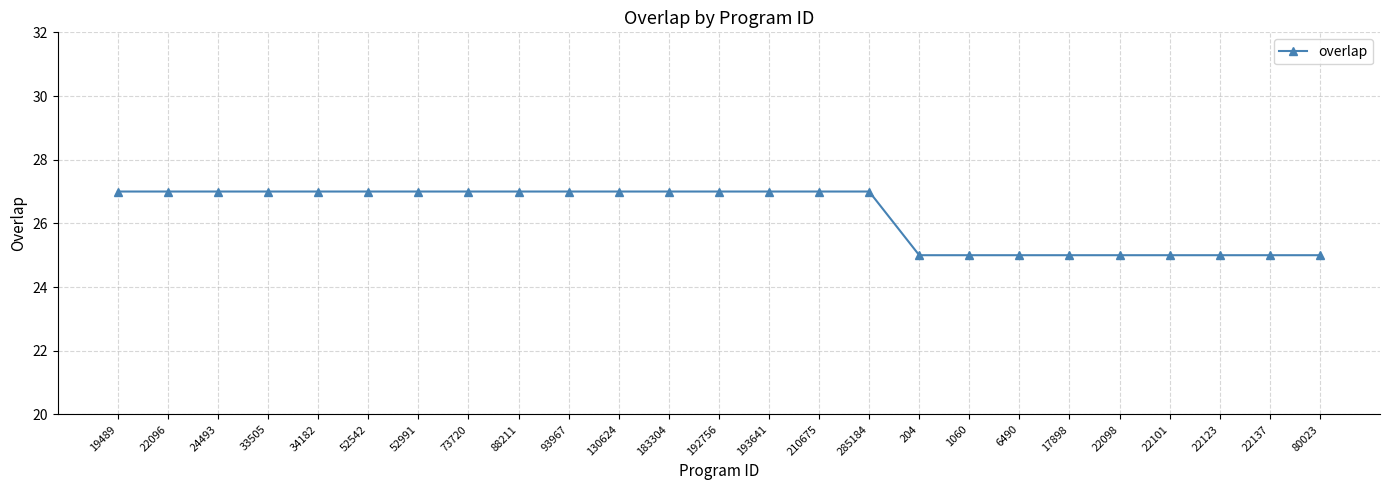

What is the sum of the values at 80023 and 22098?

50